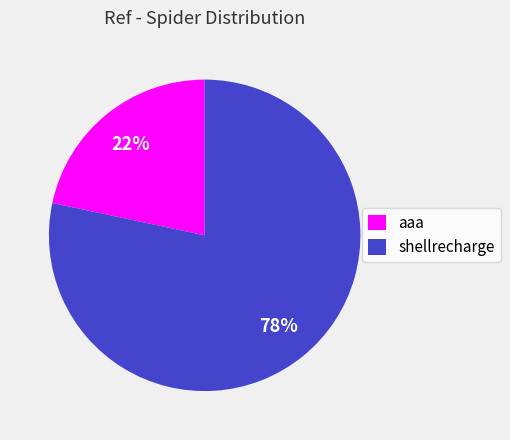

Is it true that aaa is 32% of the pie?

False